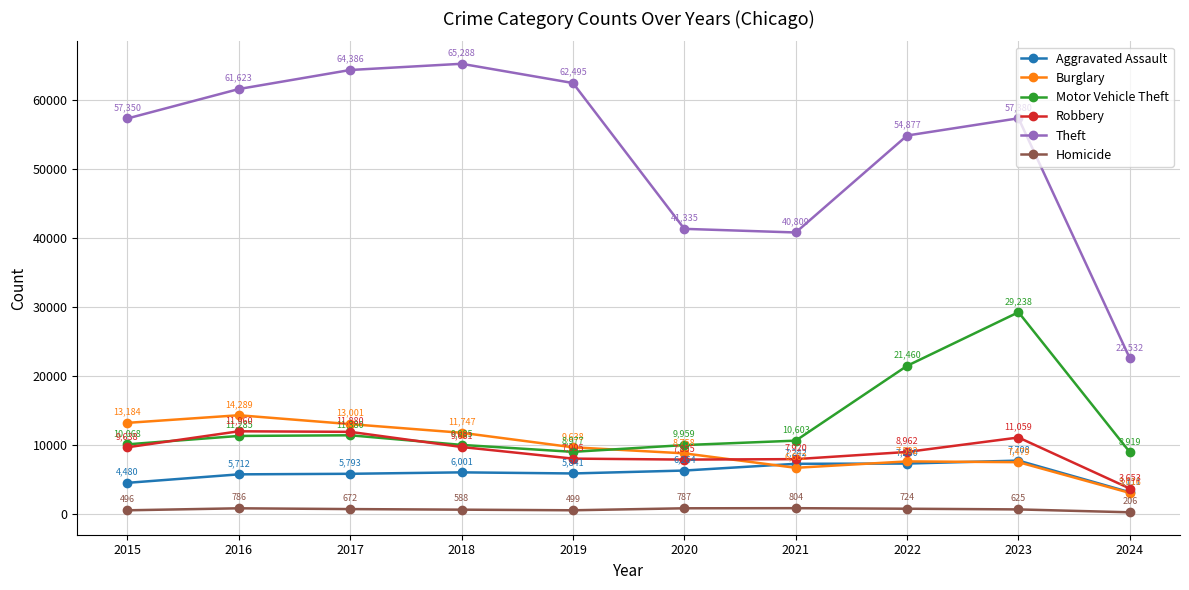

Between 2018 and 2019, which series saw the biggest shift?

Theft